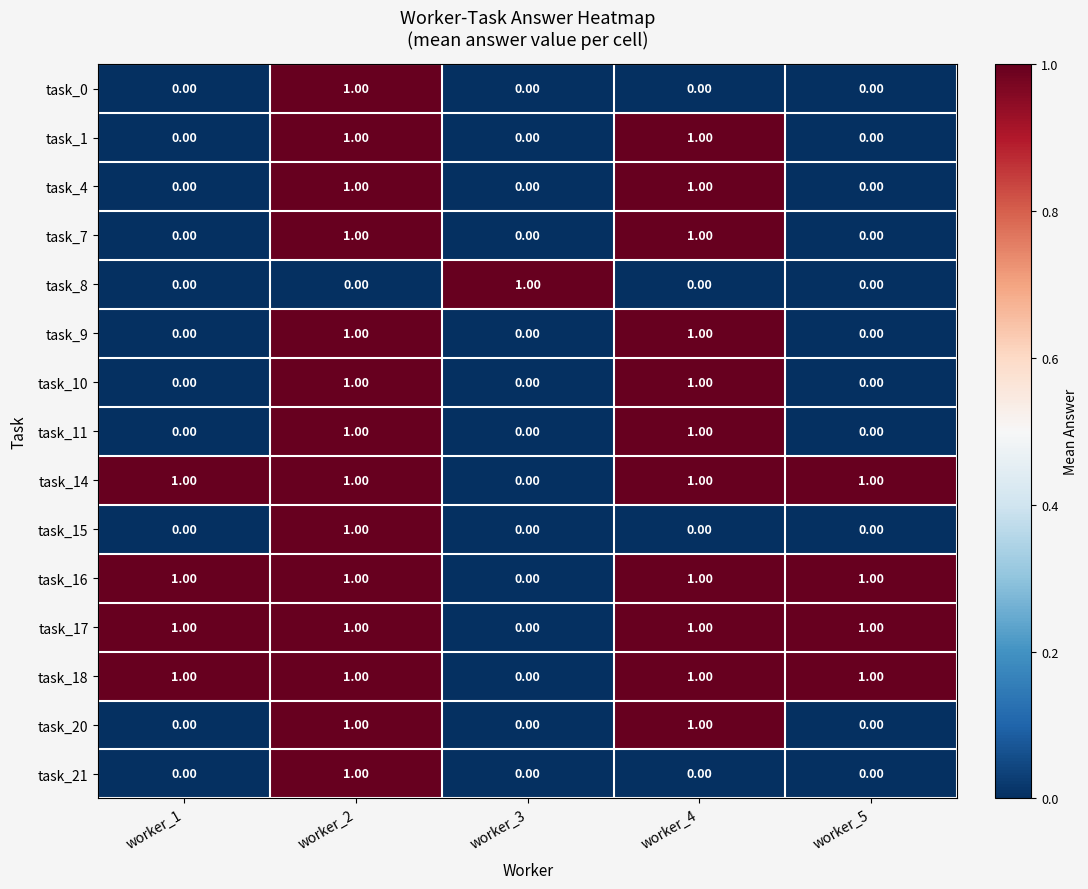

At how many categories does at least one series exceed 0?

5